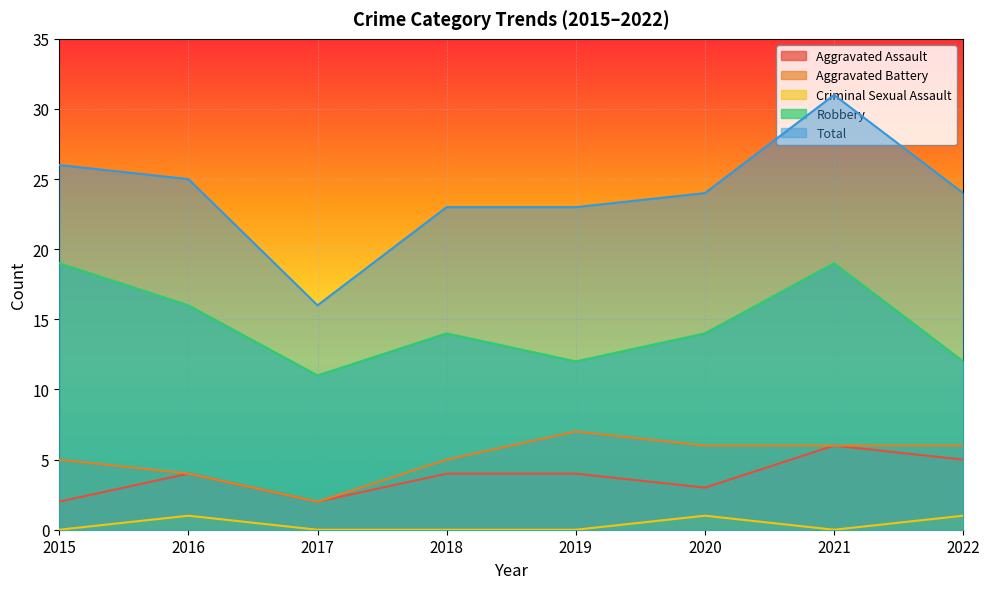

At which category does Aggravated Assault reach its first local valley?

2017